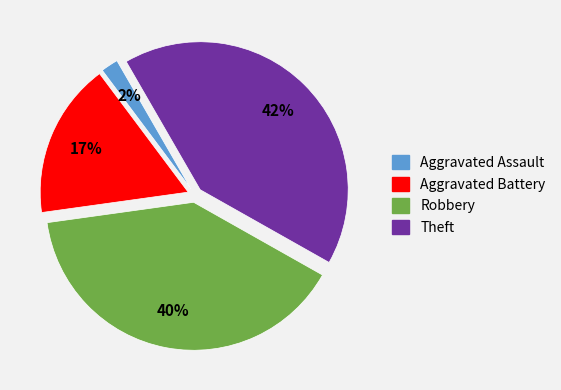

Between Aggravated Assault and Robbery, which is larger?

Robbery